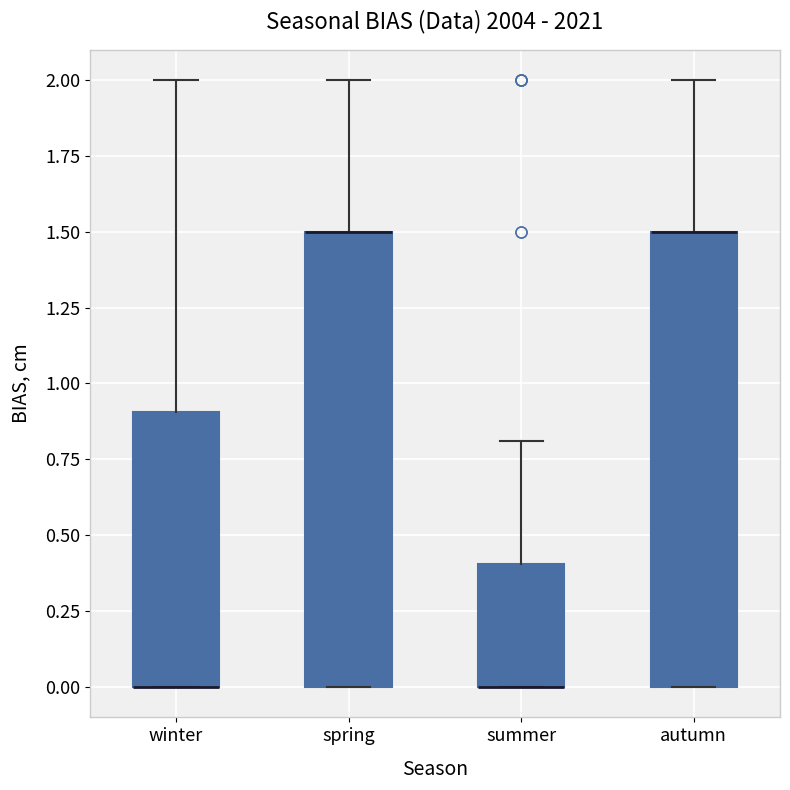

Reading left to right, transcribe this box plot: for each box, give where its median line is, the range the box spans, and where its two whiskers end, as read against the y-axis. The values are not printed on the chart, so give them approximately, as read against the axis.

winter: median 0.0 (drawn on the box's lower edge), box 0.0 to 0.9, whiskers 0.0 to 2.0
spring: median 1.5 (drawn on the box's upper edge), box 0.0 to 1.5, whiskers 0.0 to 2.0
summer: median 0.0 (drawn on the box's lower edge), box 0.0 to 0.4, whiskers 0.0 to 0.8
autumn: median 1.5 (drawn on the box's upper edge), box 0.0 to 1.5, whiskers 0.0 to 2.0